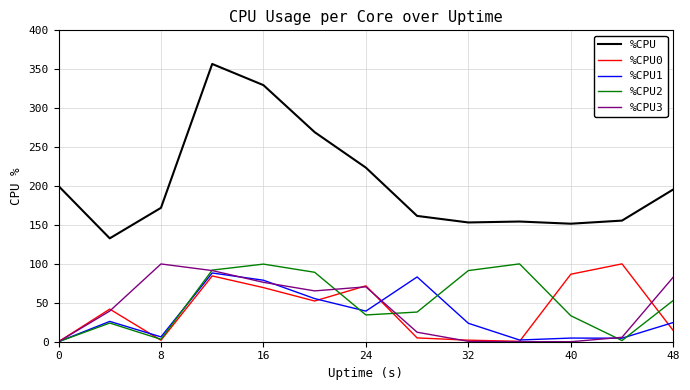

True or false: %CPU2 and %CPU intersect in this chart.

False